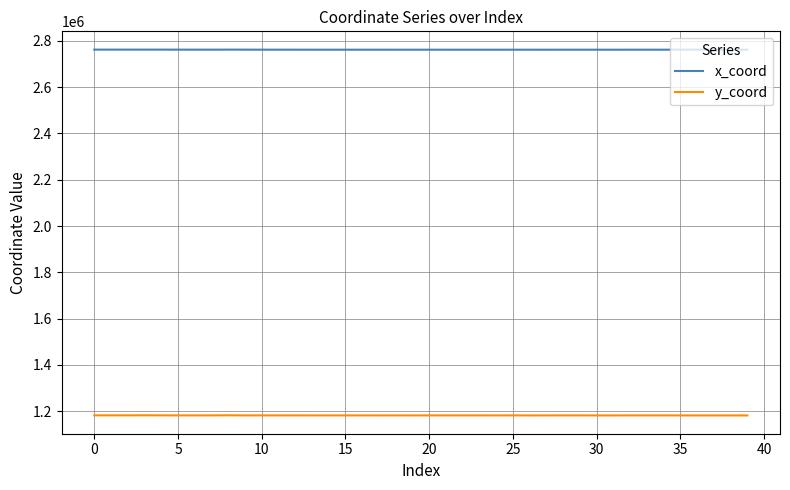

What is the average value of the y_coord series?

1181095.8